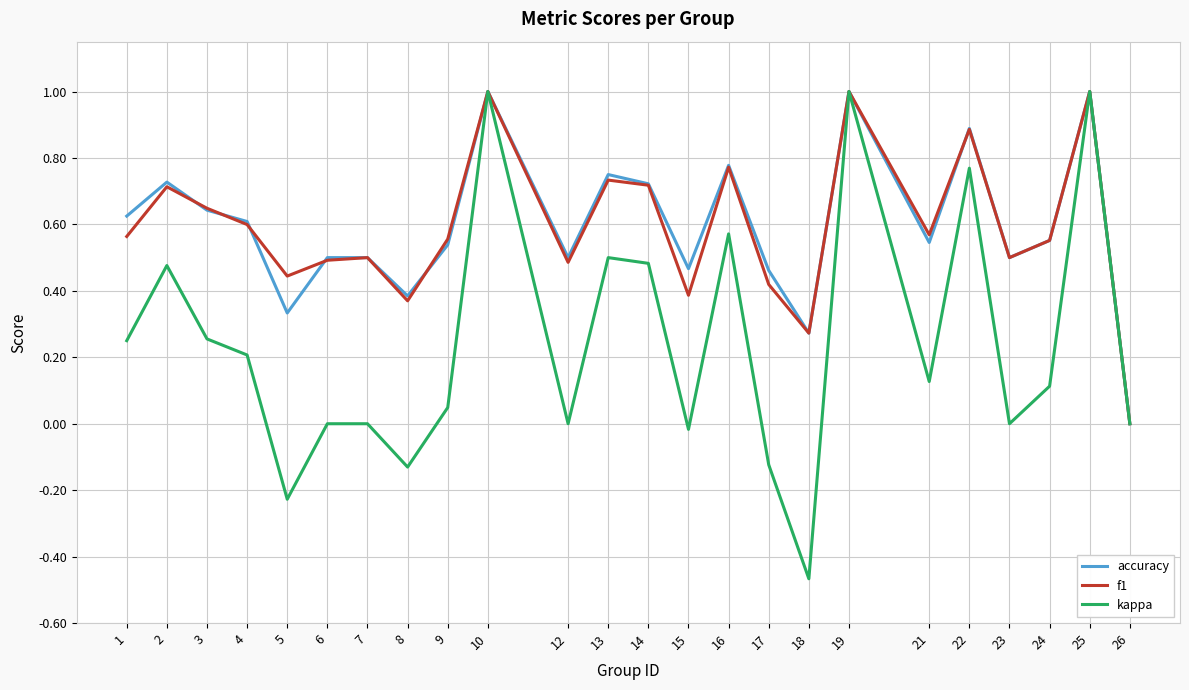

Which series has the widest spread of values?

kappa